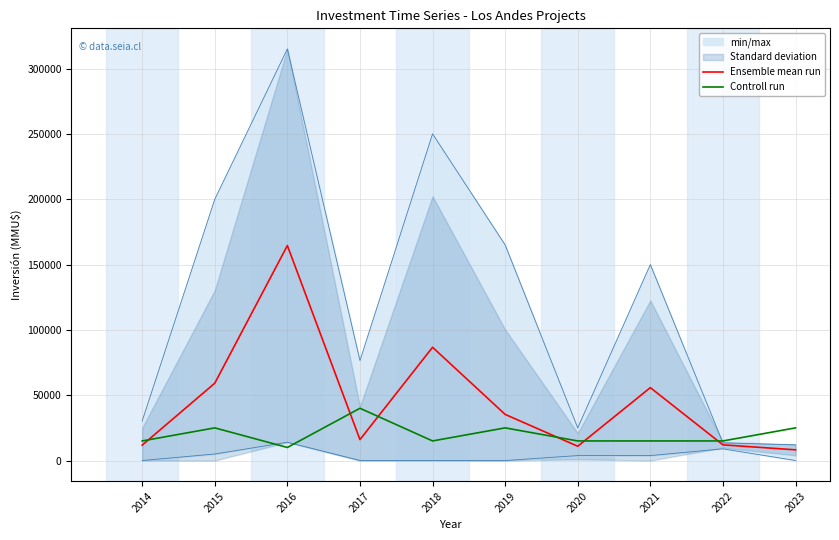

List the labels in order of Controll run value, largest first.

2017, 2015, 2019, 2023, 2014, 2018, 2020, 2021, 2022, 2016